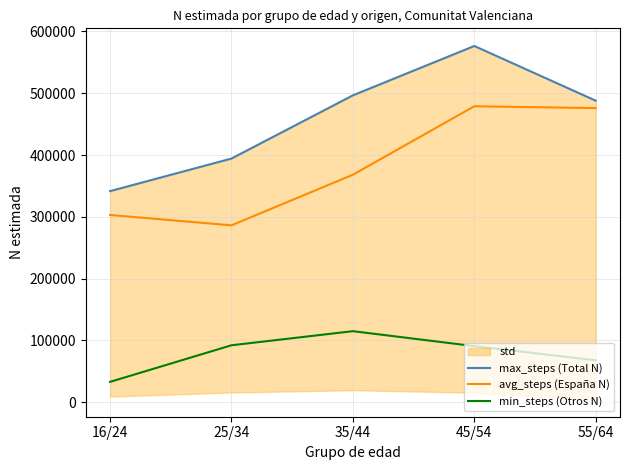

True or false: max_steps (Total N) and avg_steps (España N) intersect in this chart.

False